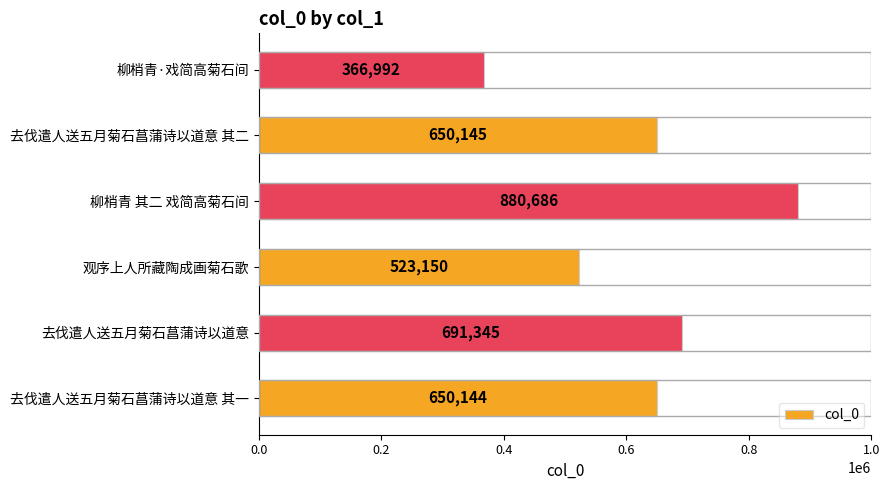

The value at 去伐遣人送五月菊石菖蒲诗以道意 其二 is 650145. True or false?

True